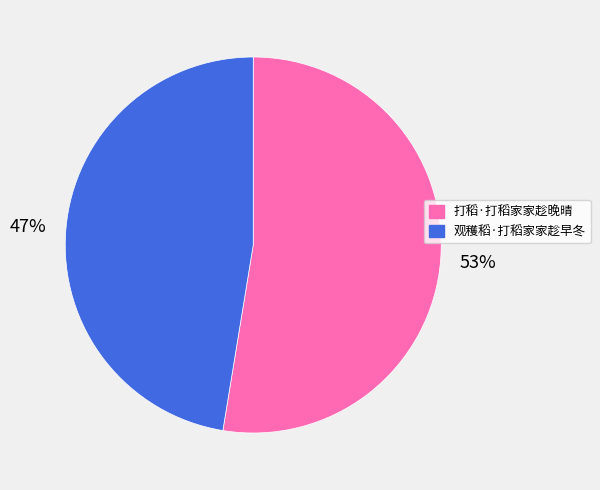

Do 观穫稻·打稻家家趁早冬 and 打稻·打稻家家趁晚晴 together represent more than half of the pie?

Yes